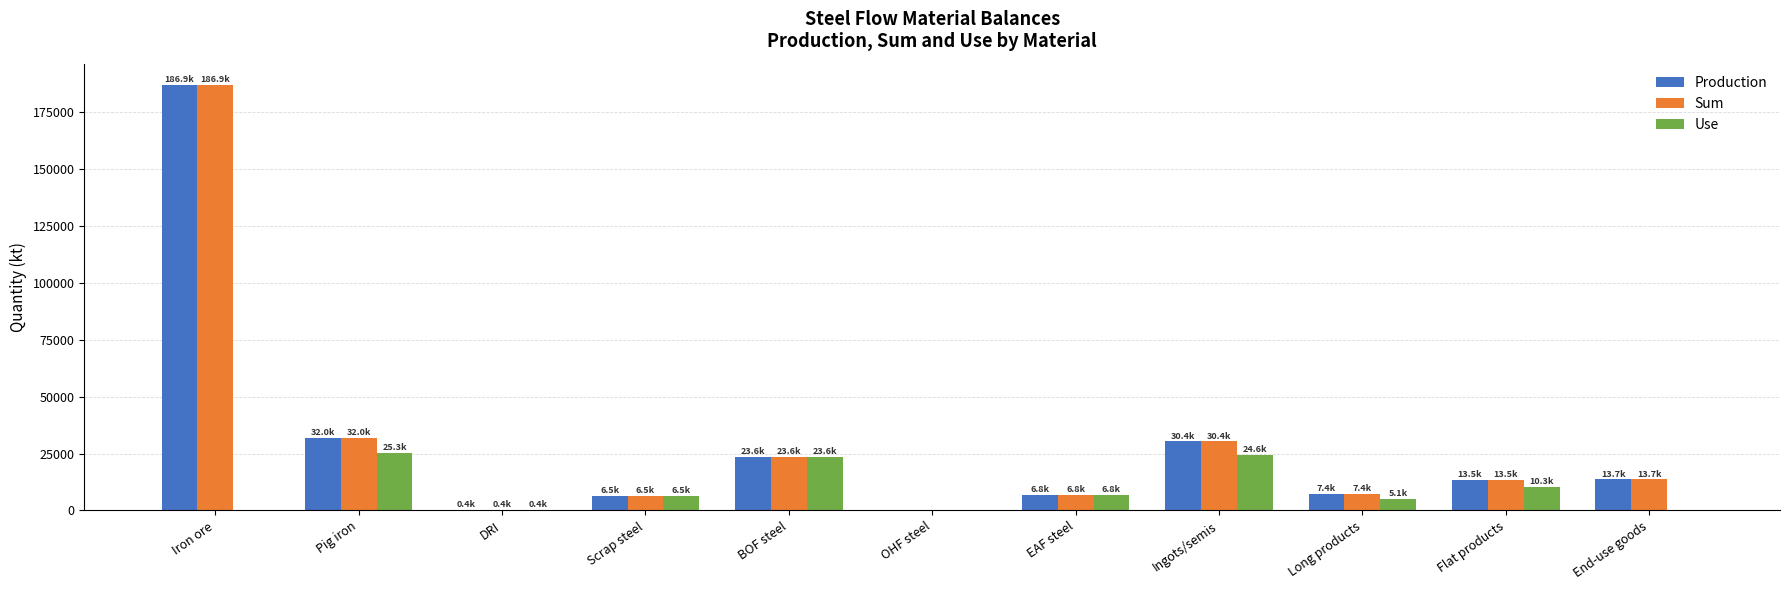

What is the maximum value for Sum?

186891.0